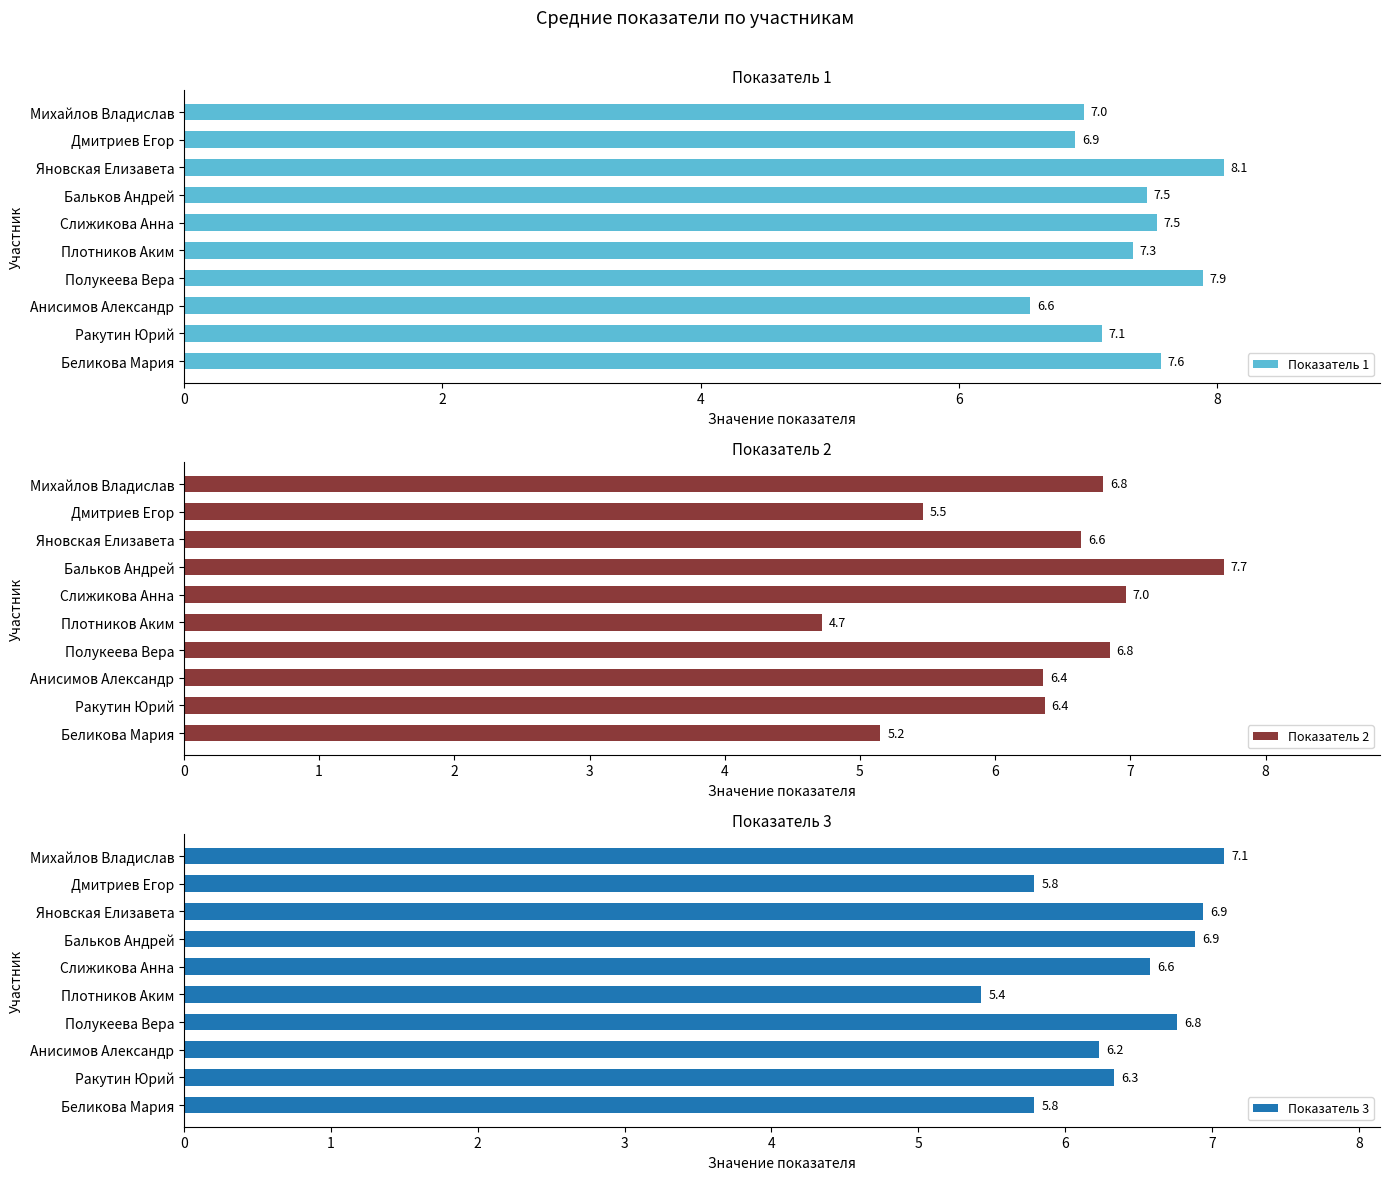

Read the Показатель 1 value at Полукеева Вера.

7.9